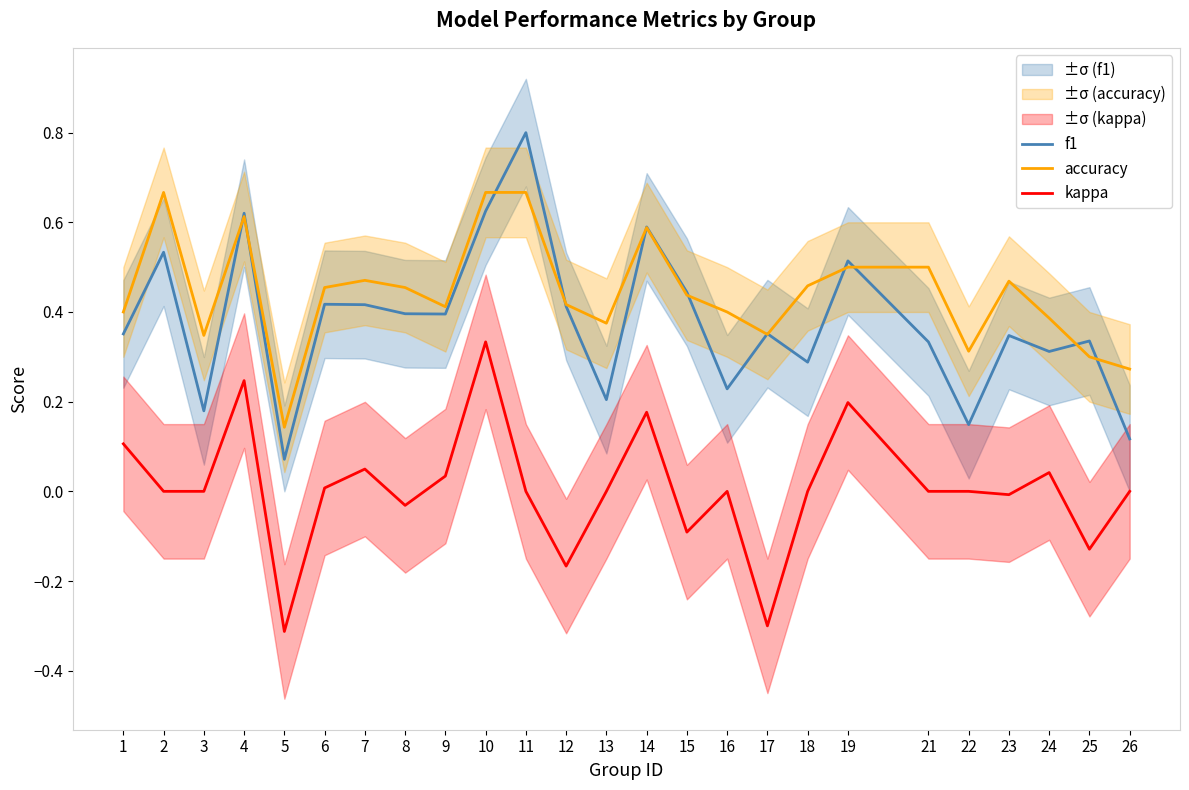

True or false: accuracy and f1 intersect in this chart.

True